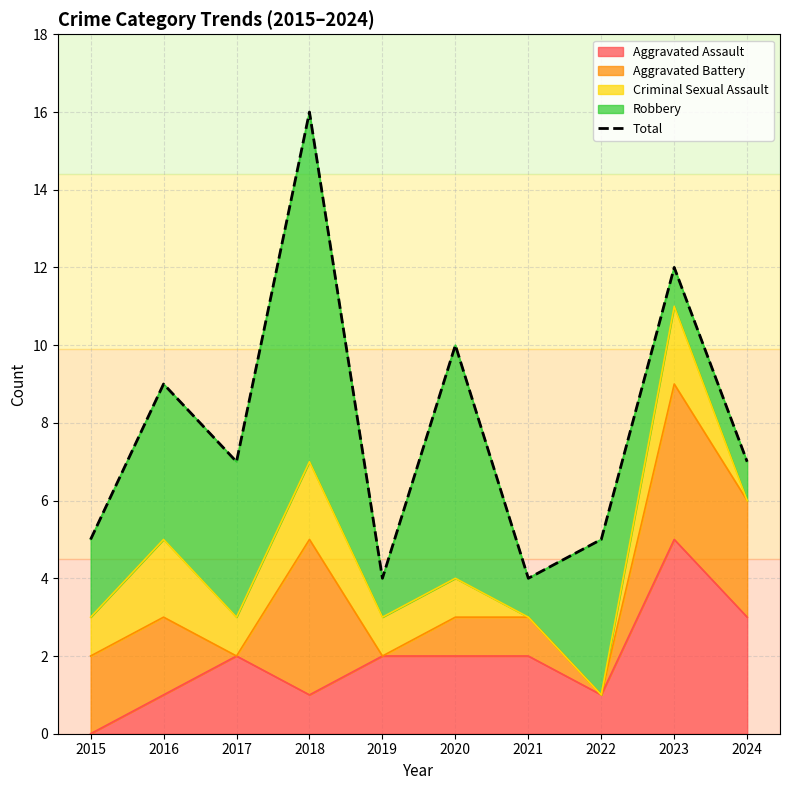

What is the value of the 2nd point from the left?

9